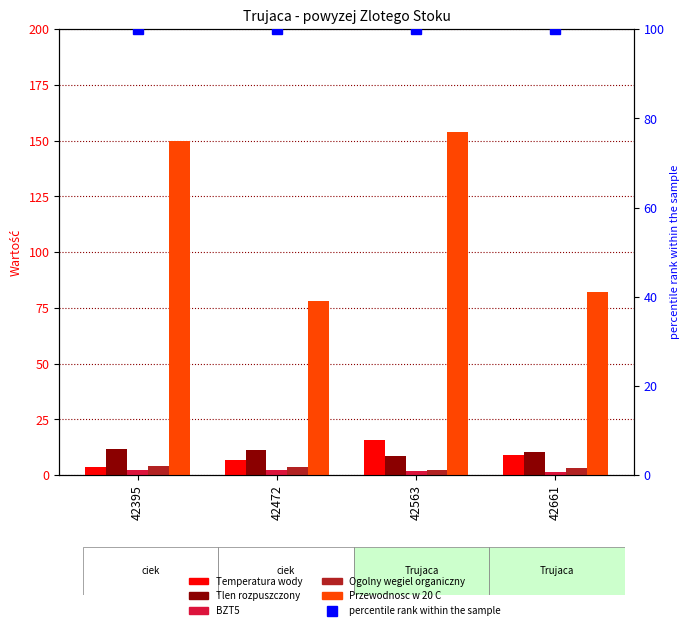

Reading right to left, extract all data points from this chart.

Temperatura wody: 9.1	15.7	6.7	3.6
Tlen rozpuszczony: 10.6	8.7	11.4	11.6
BZT5: 1.4	1.7	2.2	2.1
Ogolny wegiel organiczny: 3.1	2.3	3.5	4.2
Przewodnosc w 20 C: 82.0	154.0	78.0	150.0